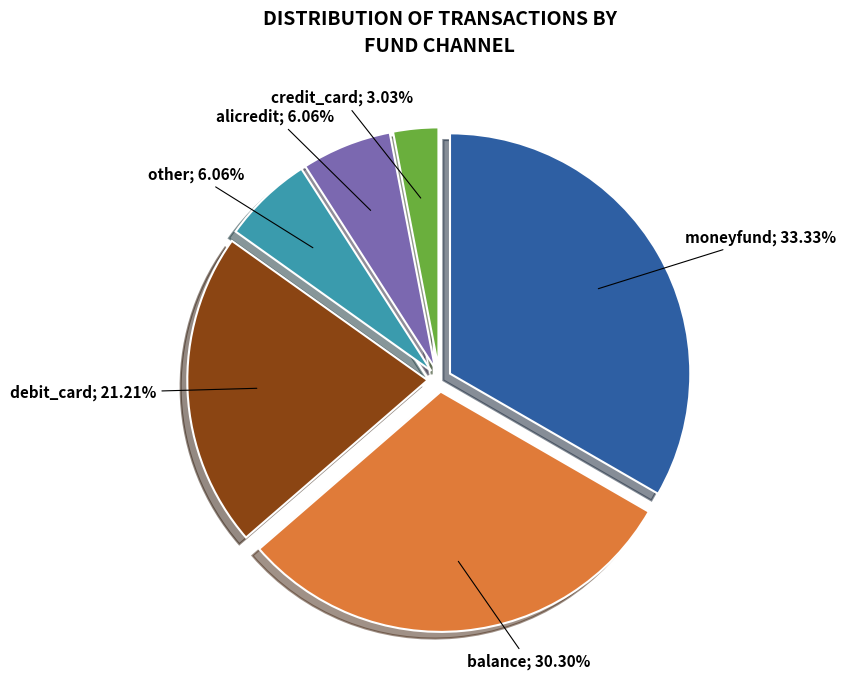

Is there a majority slice in this chart?

No